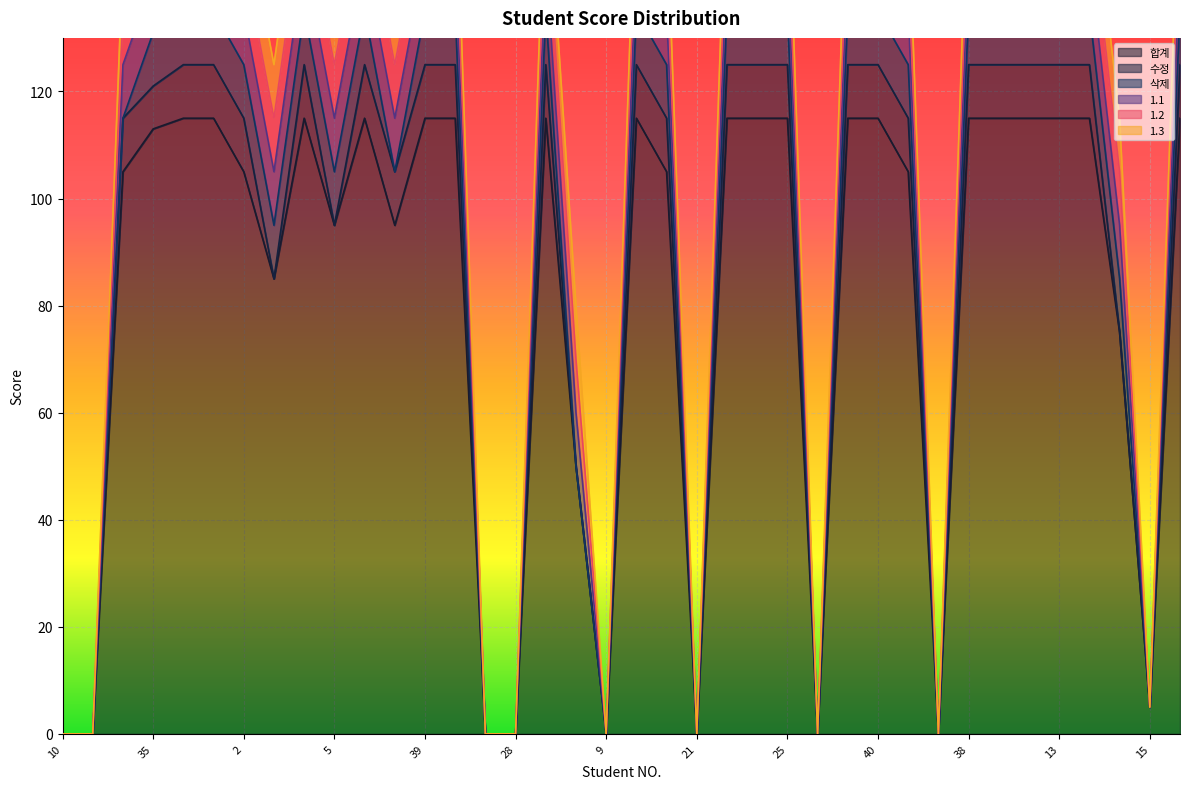

What is the label of the 9th point from the right?

4